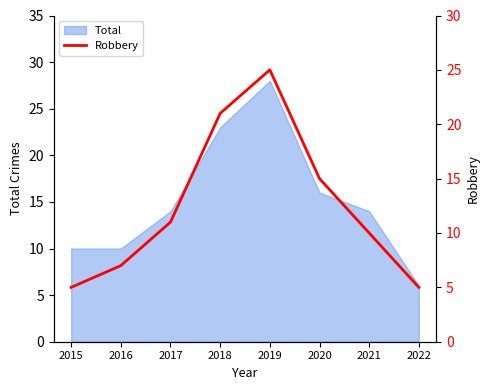

The value at 2021 is 4. True or false?

False